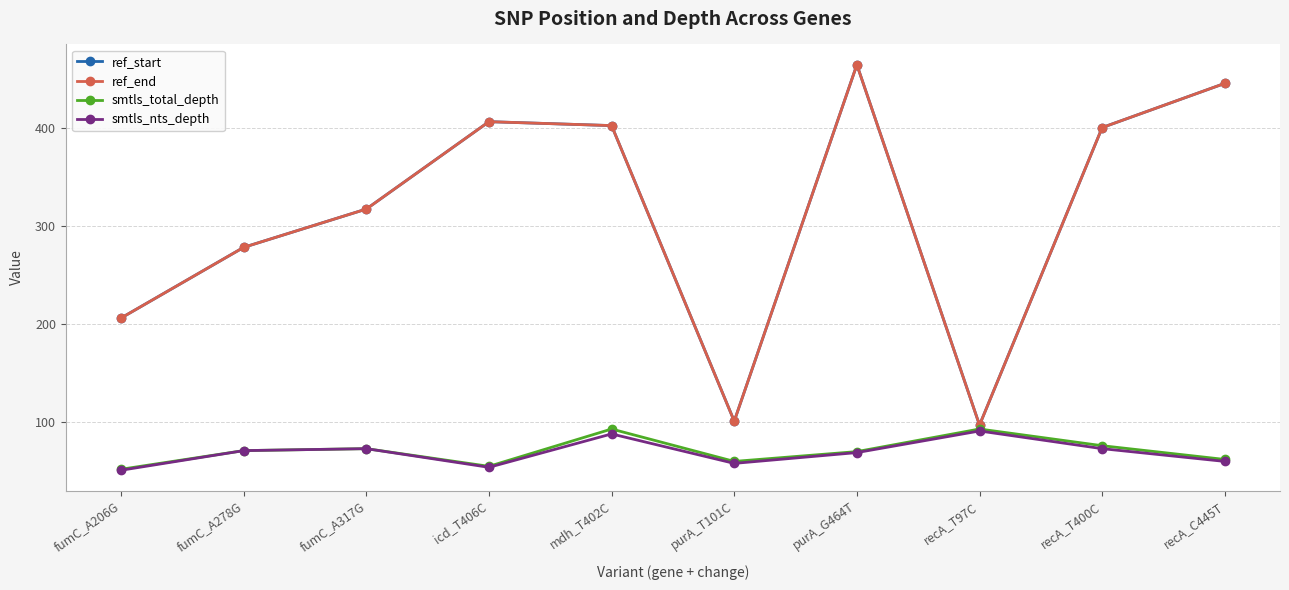

How many data points in smtls_total_depth are above 71?

4